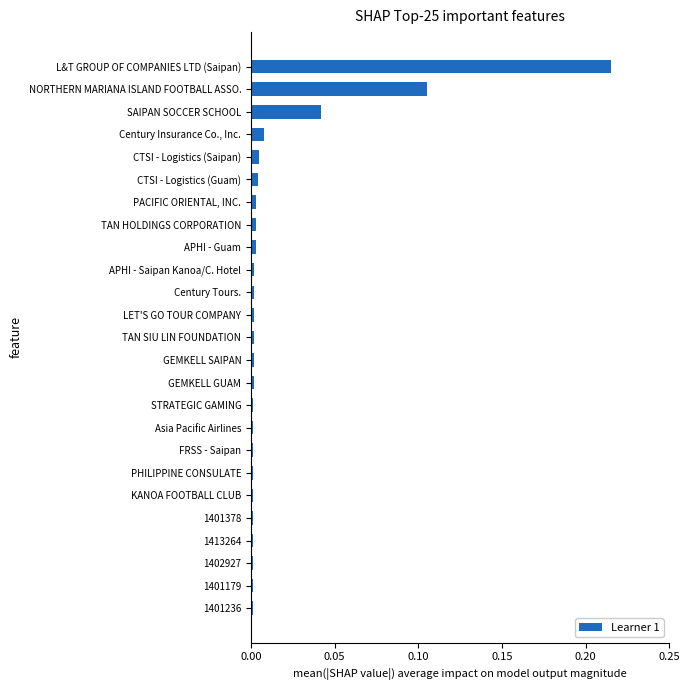

What is the sum of all values?

0.4